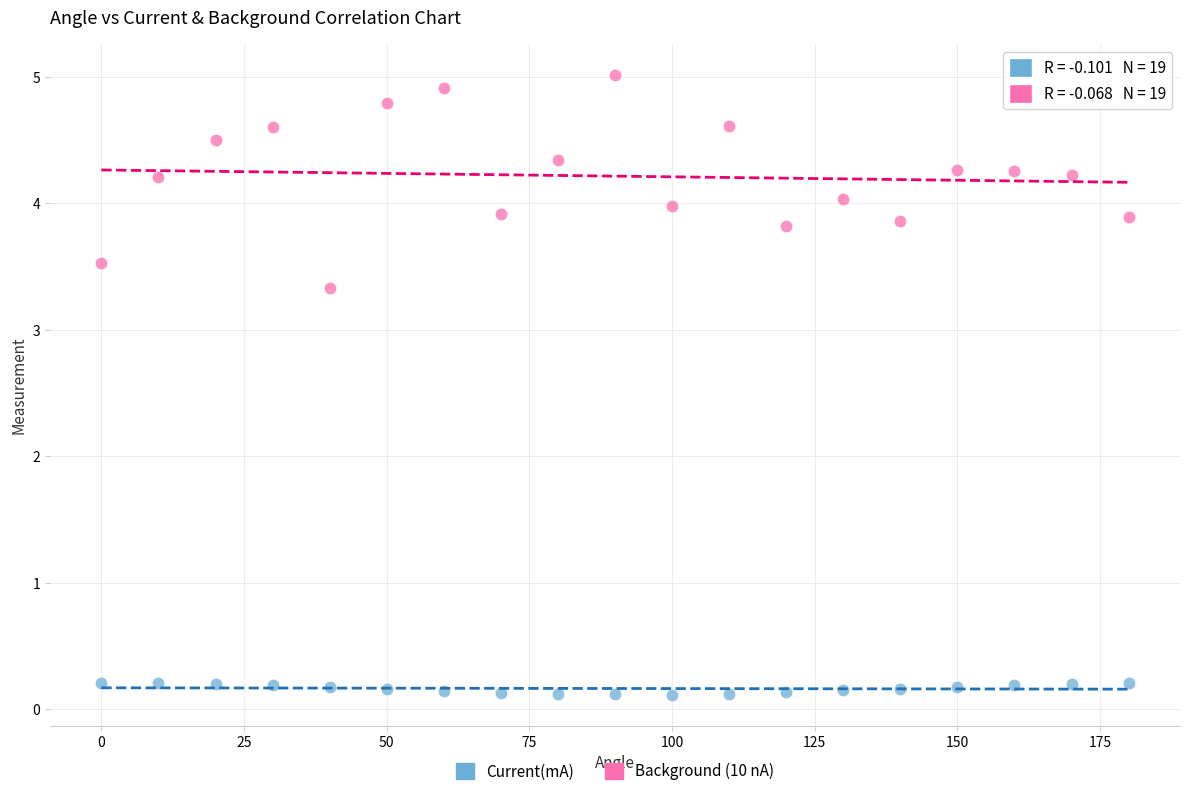

Across all data points, what is the range of X values (max minus min)?

180.0